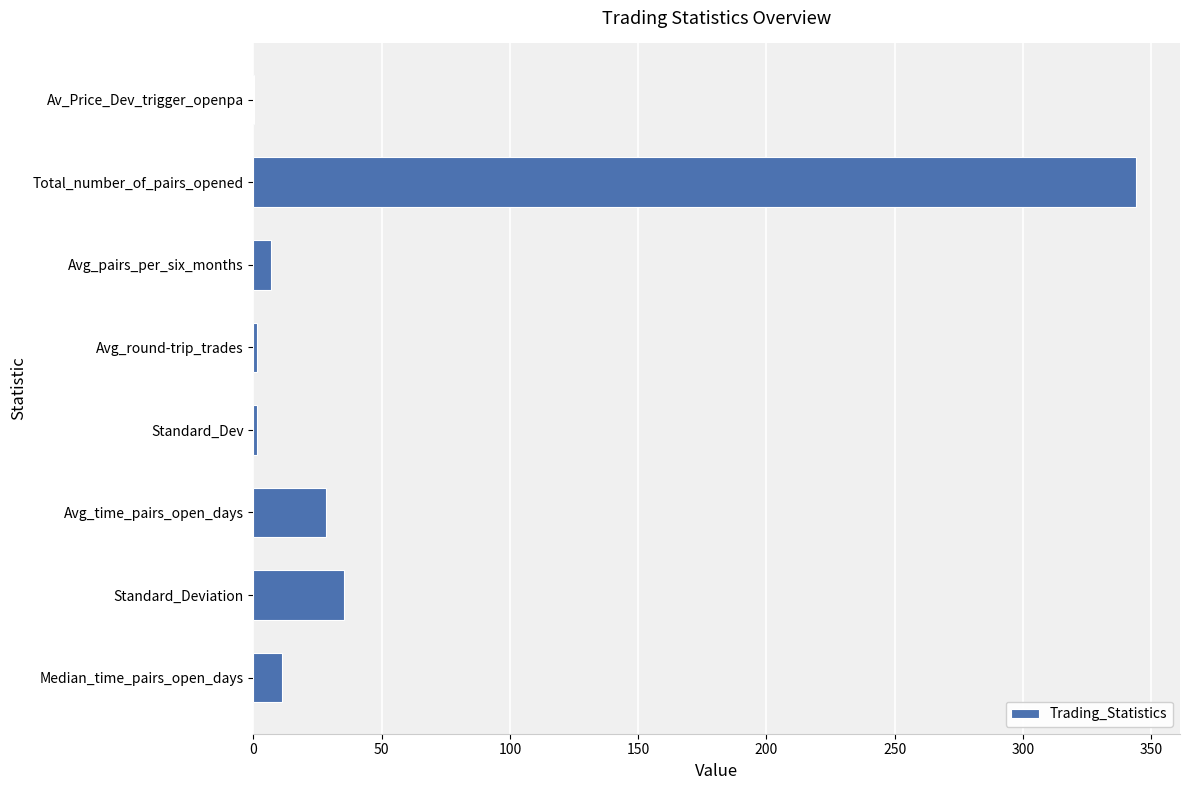

What is the maximum value shown in the chart?

344.0